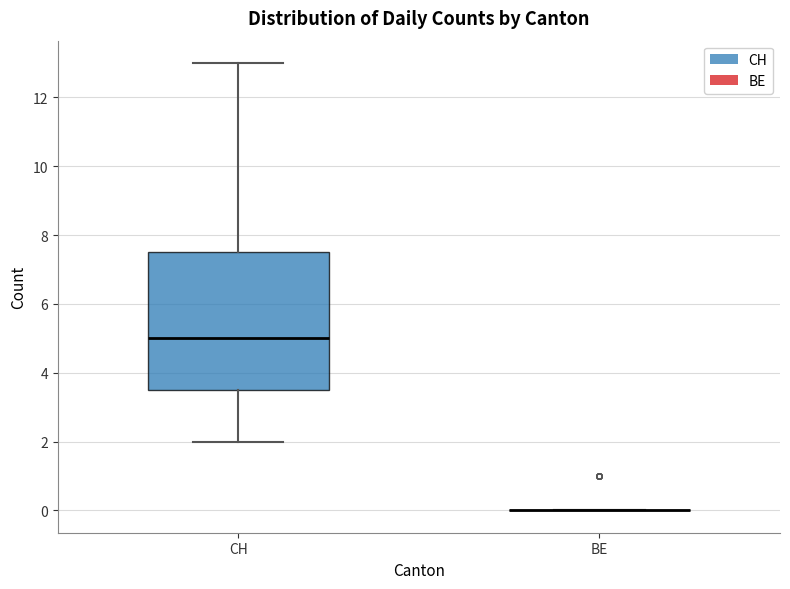

Reading left to right, transcribe this box plot: for each box, give where its median line is, the range the box spans, and where its two whiskers end, as read against the y-axis. The values are not printed on the chart, so give them approximately, as read against the axis.

CH: median 5.0, box 3.6 to 7.6, whiskers 2.0 to 13.0
BE: box collapsed to a line at 0.0, whiskers 0.0 to 0.0